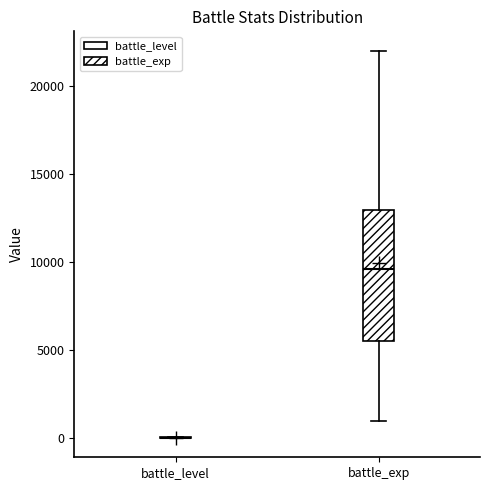

Reading left to right, read every box against the y-axis: the position of its median line, the range the box covers, and the ends of its whiskers. The values are not printed on the chart, so give them approximately, as read against the axis.

battle_level: box collapsed to a line at 0, whiskers 0 to 0
battle_exp: median 9500, box 5500 to 13000, whiskers 1000 to 22000